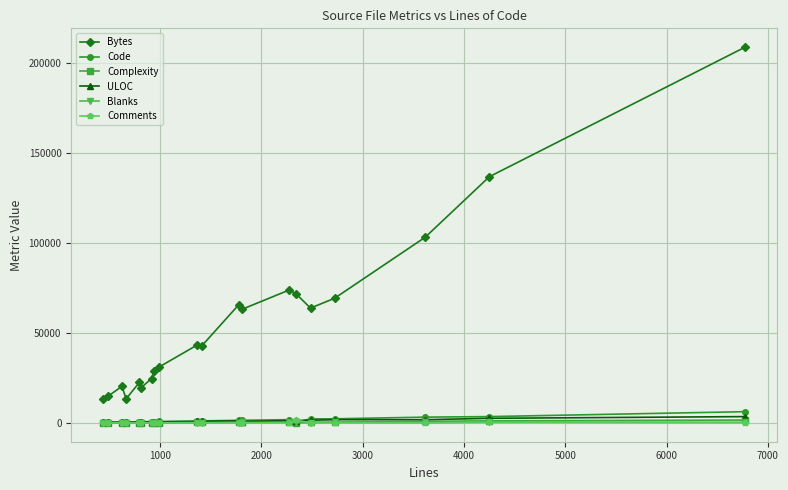

True or false: Bytes and Comments cross at least once.

False